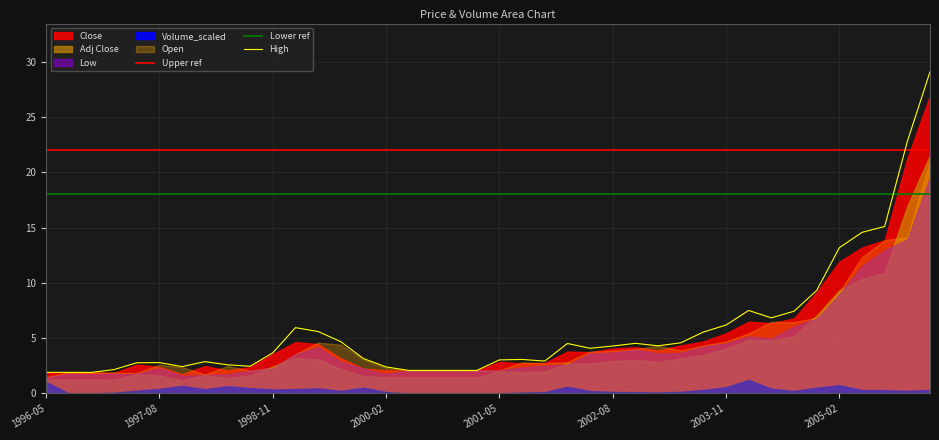

List the series in order of their peak value, highest first.

High, Close, Adj Close, Open, Low, Volume_scaled